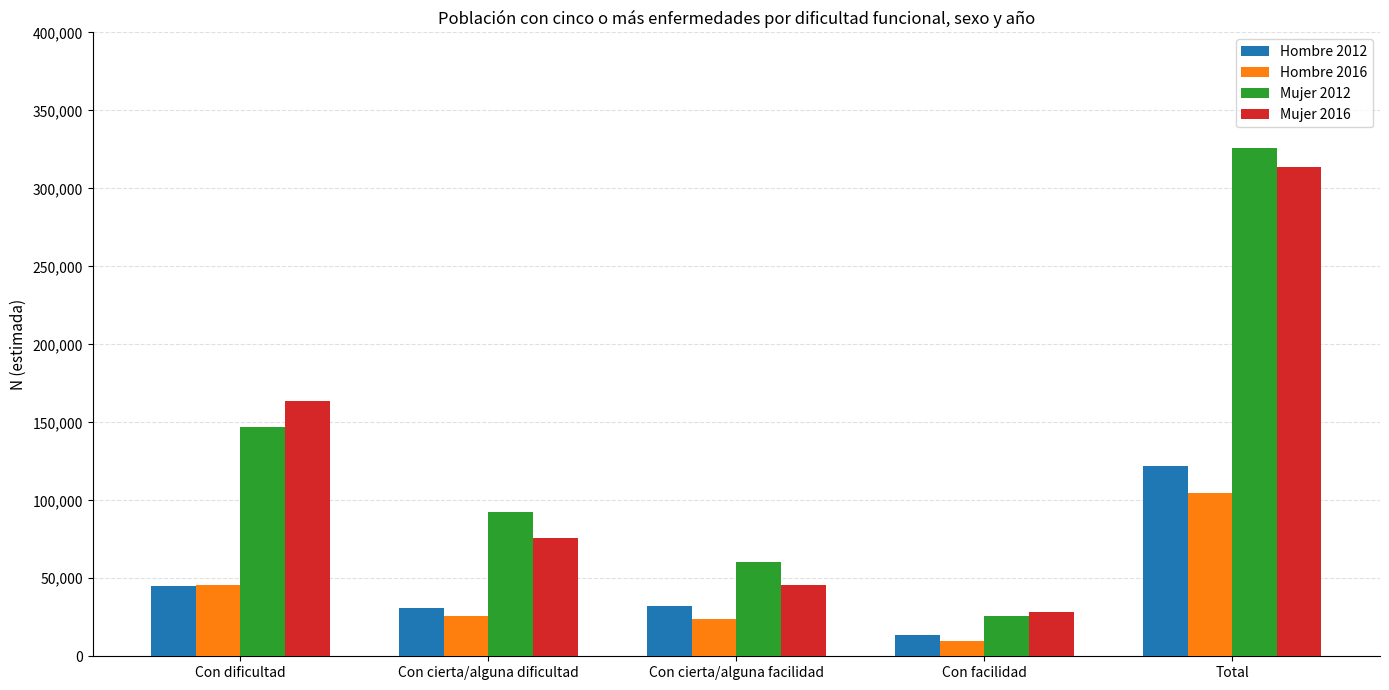

What position from the right is Con facilidad?

2